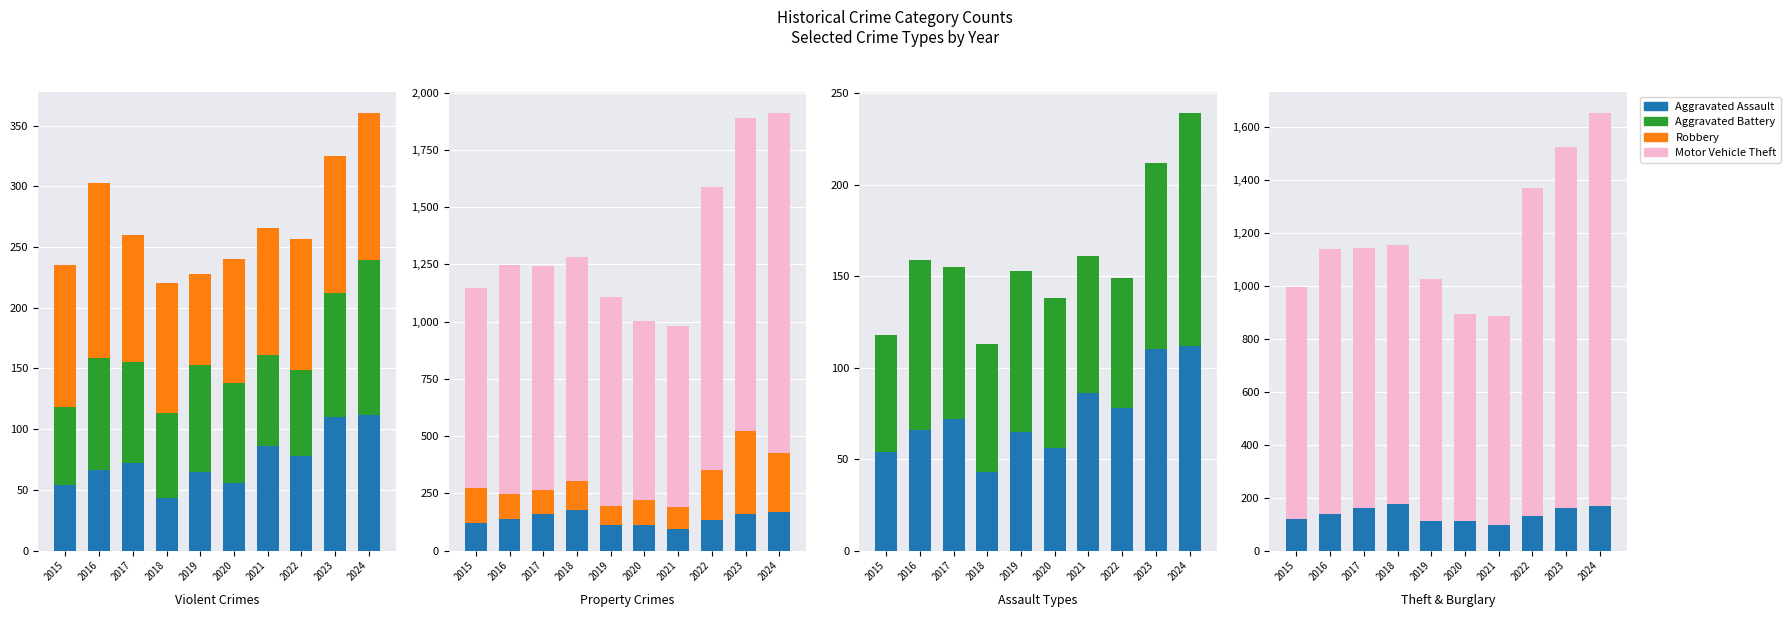

Between 2015 and 2021, which is larger?

2021